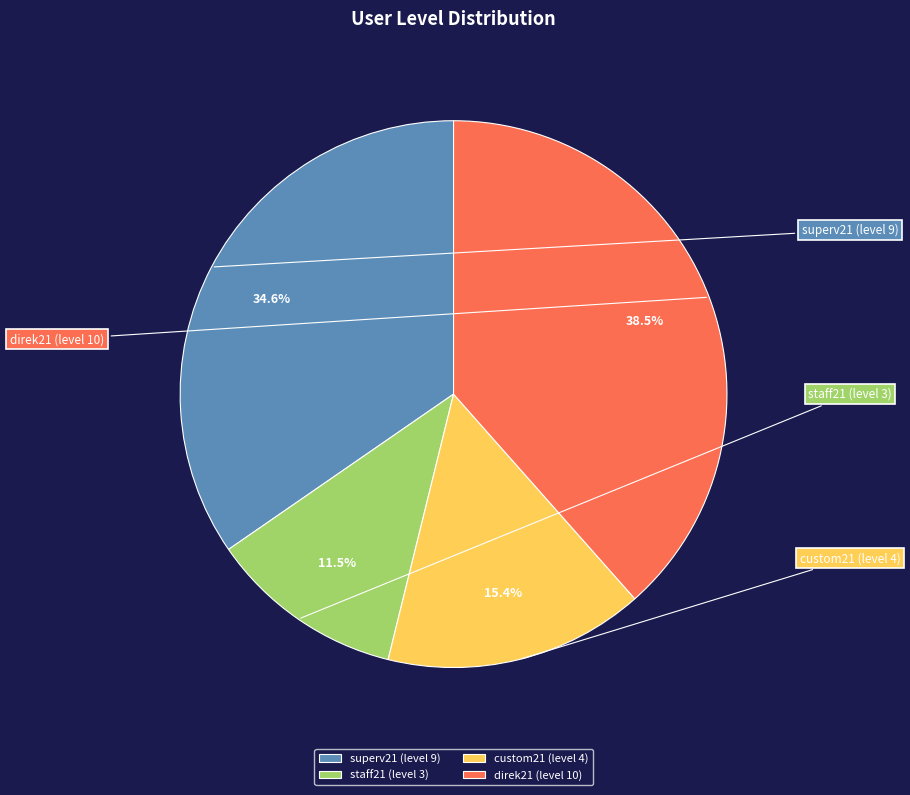

Which slice is the largest?

direk21 (level 10)